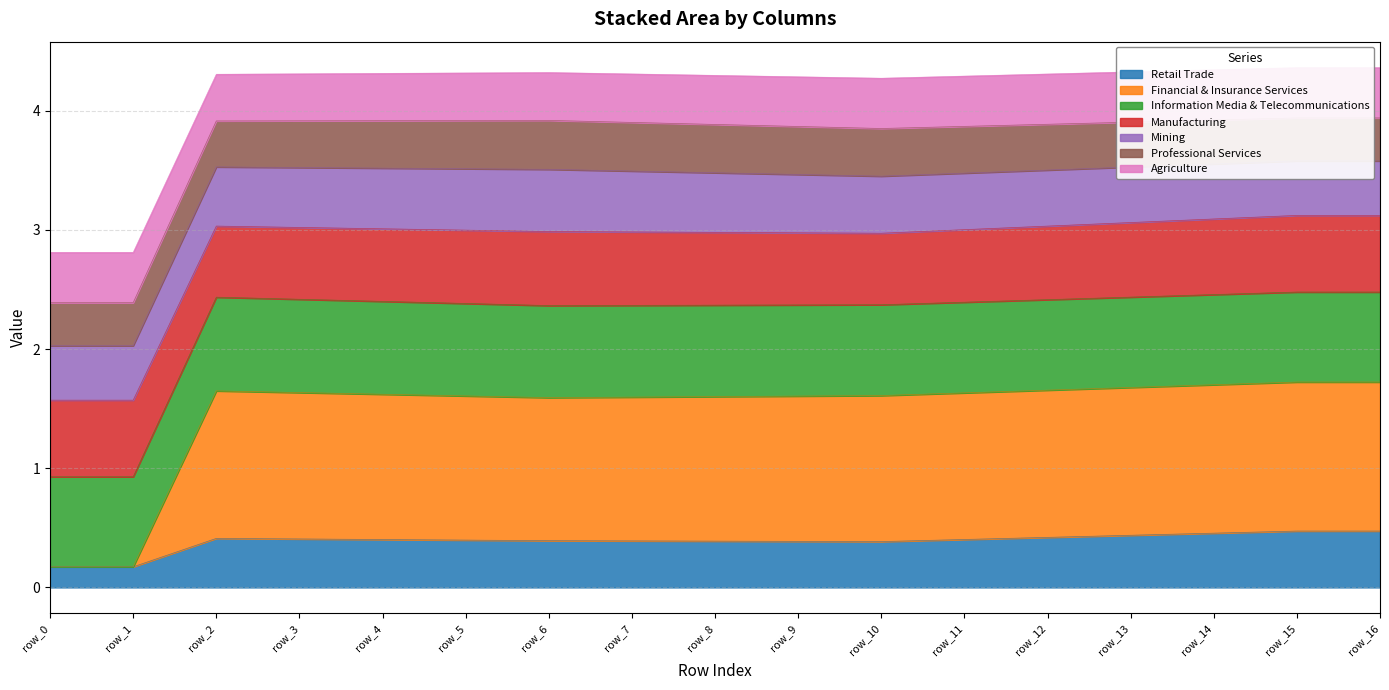

Is it true that Retail Trade equals 0.6 at row_6?

False